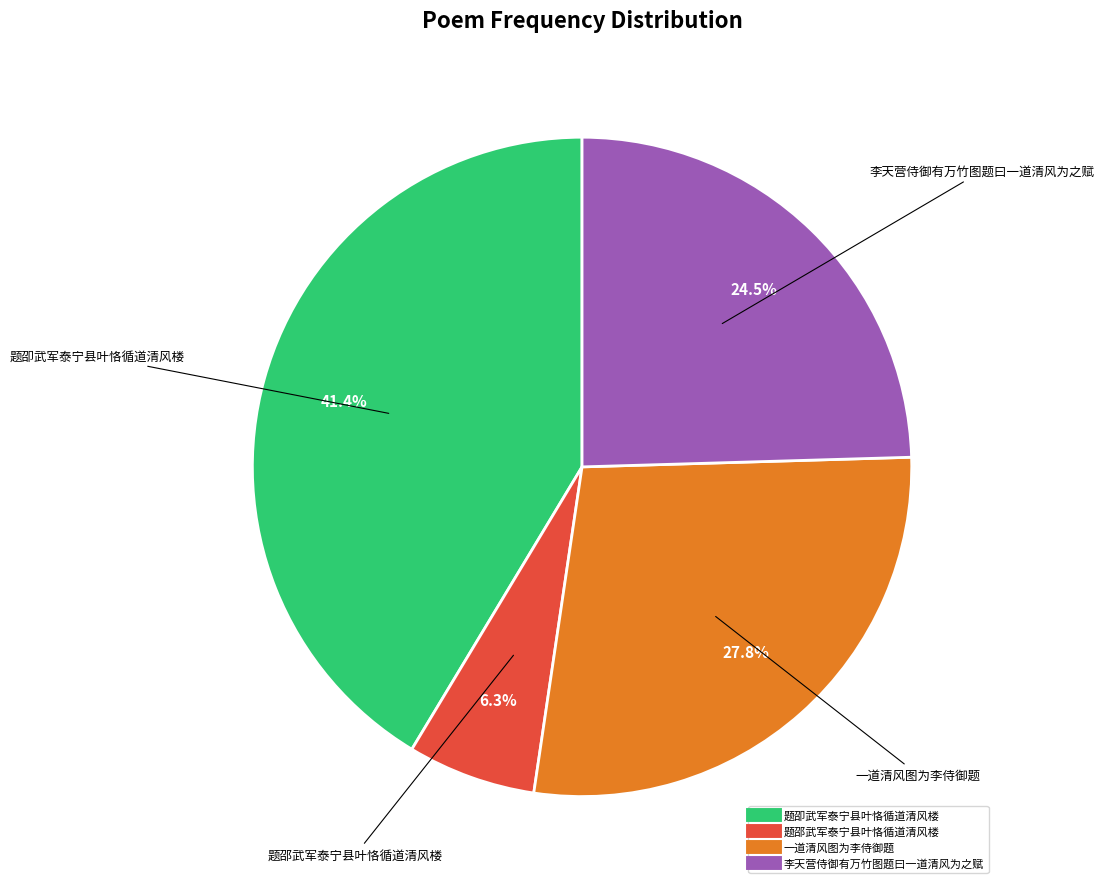

To the nearest percent, what portion does 一道清风图为李侍御题 represent?

28%